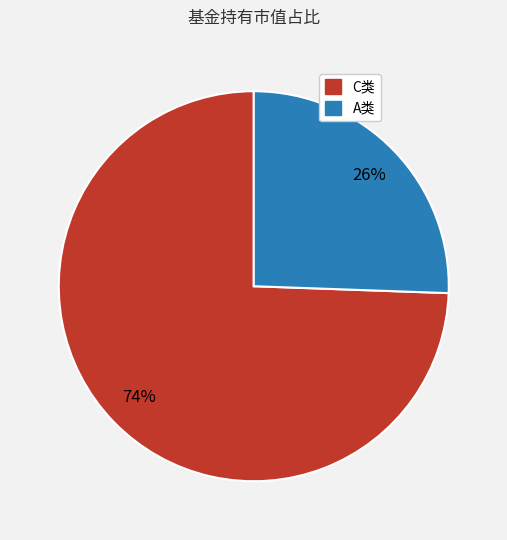

Is there any slice that represents more than half of the pie?

Yes